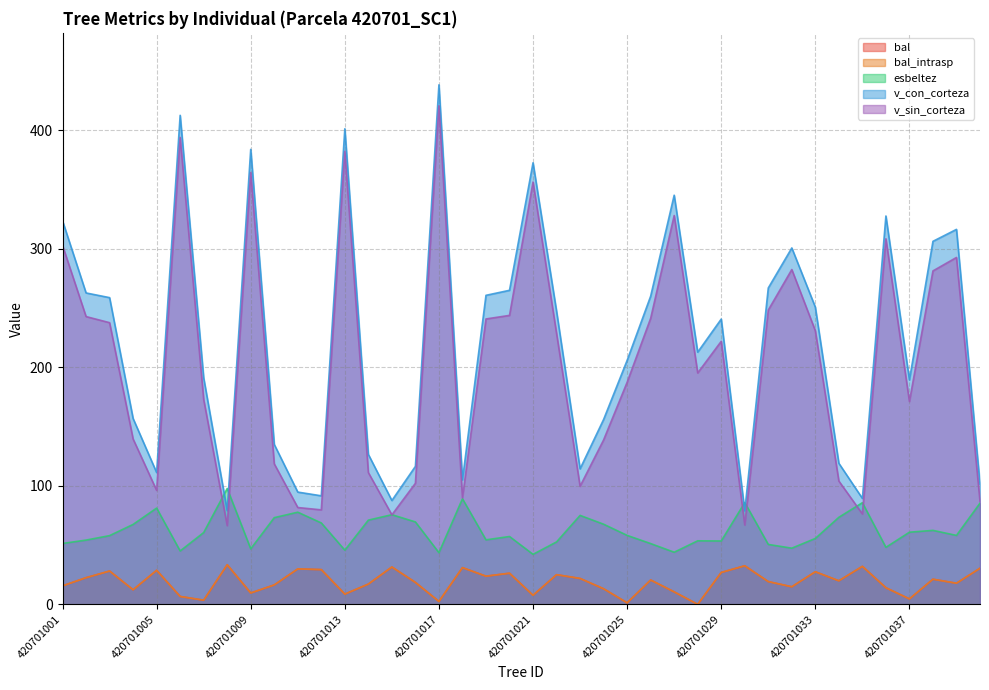

What is the sum of all v_sin_corteza values?

8105.6